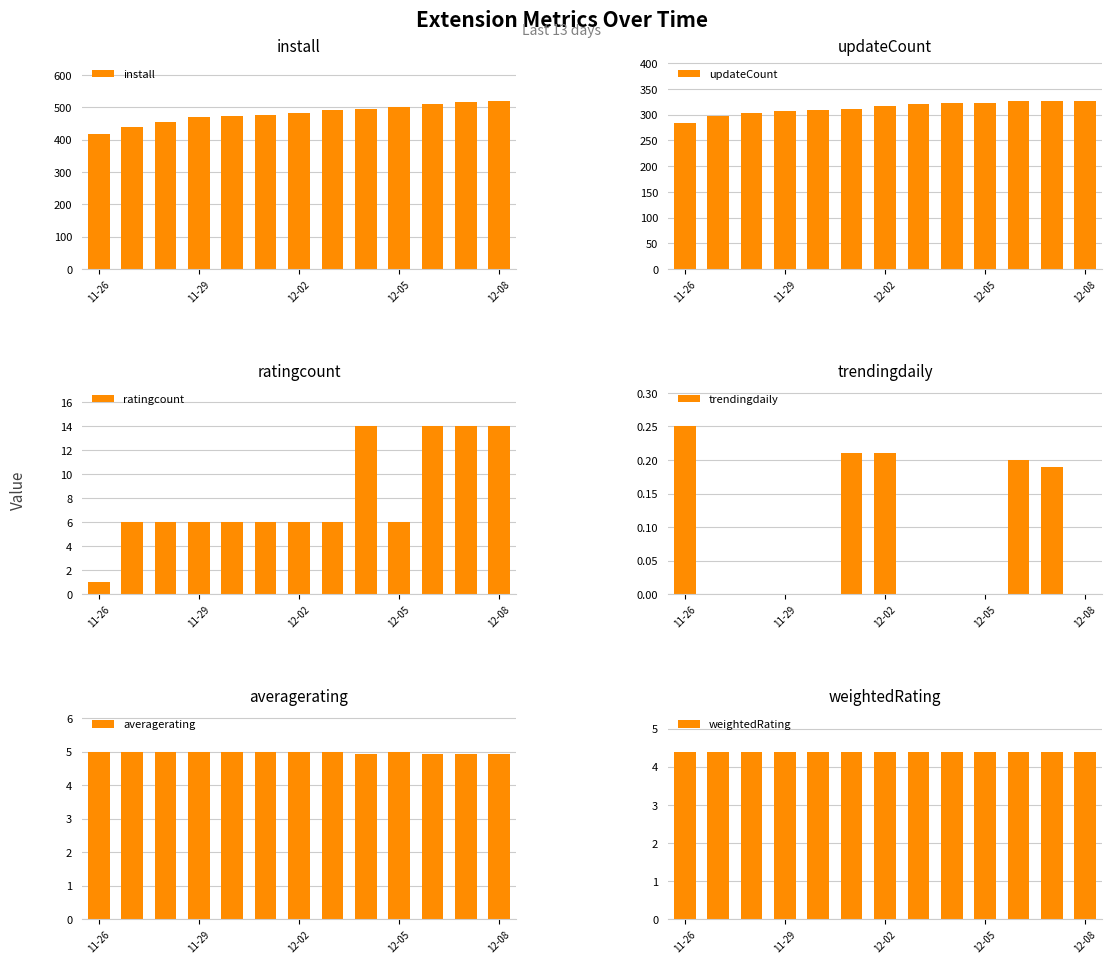

How many bars are there in each group?

6